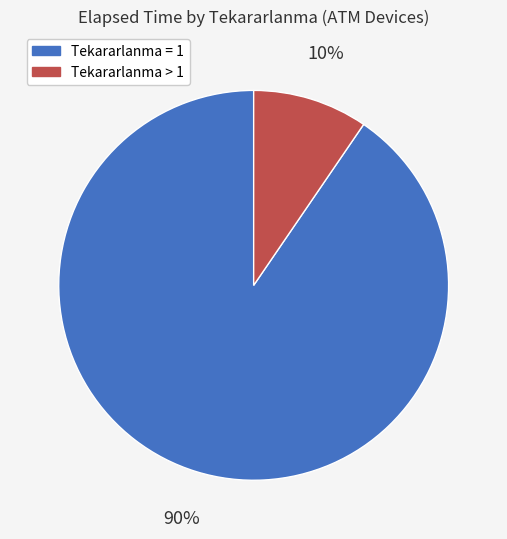

Is there any slice that represents more than half of the pie?

Yes